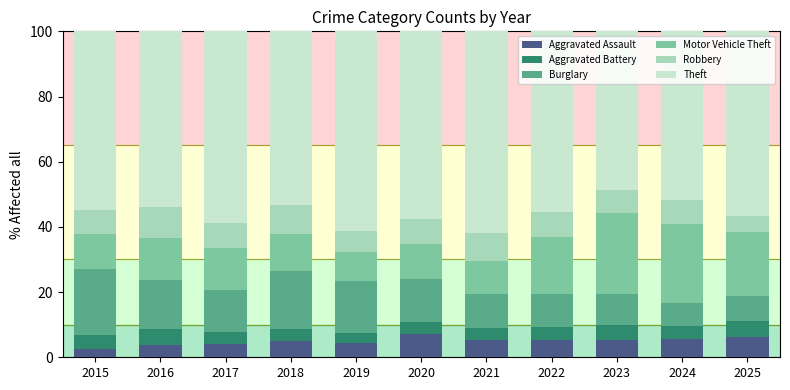

Is it true that Aggravated Assault equals 5.7 at 2024?

True